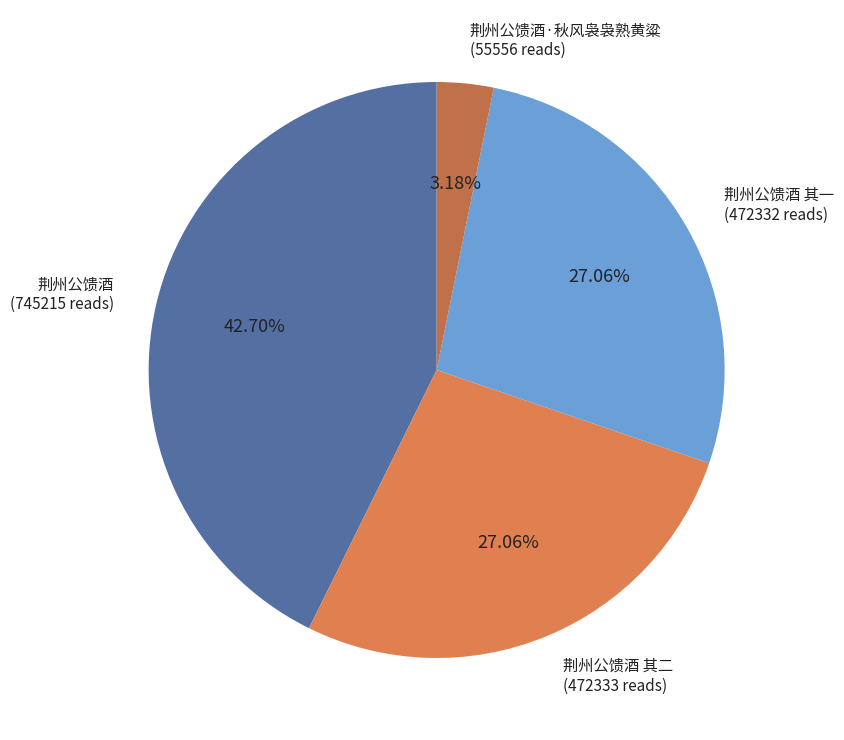

How many slices are in this pie chart?

4